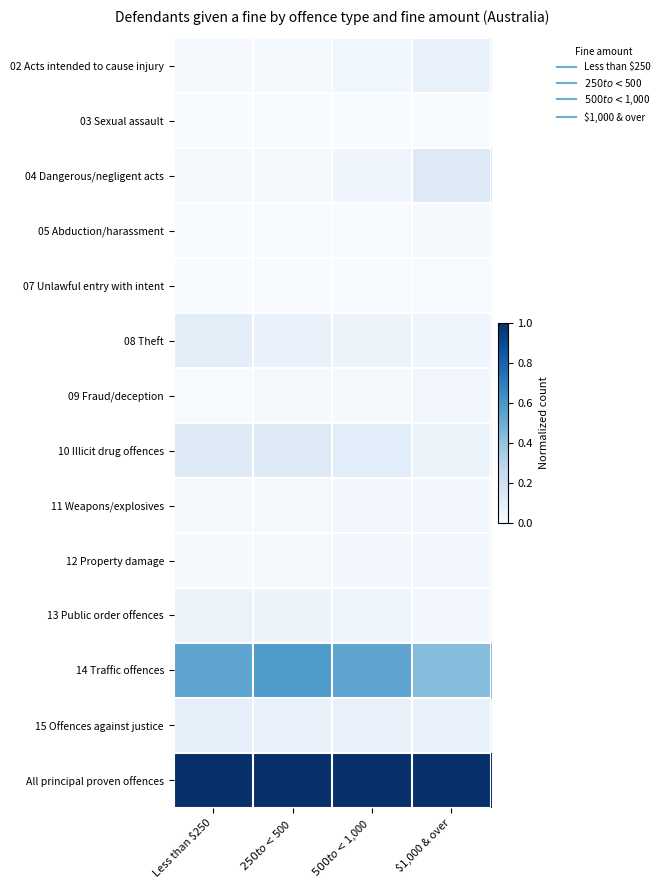

What is the difference between the highest and lowest values at $500 to <$1,000?

1.0